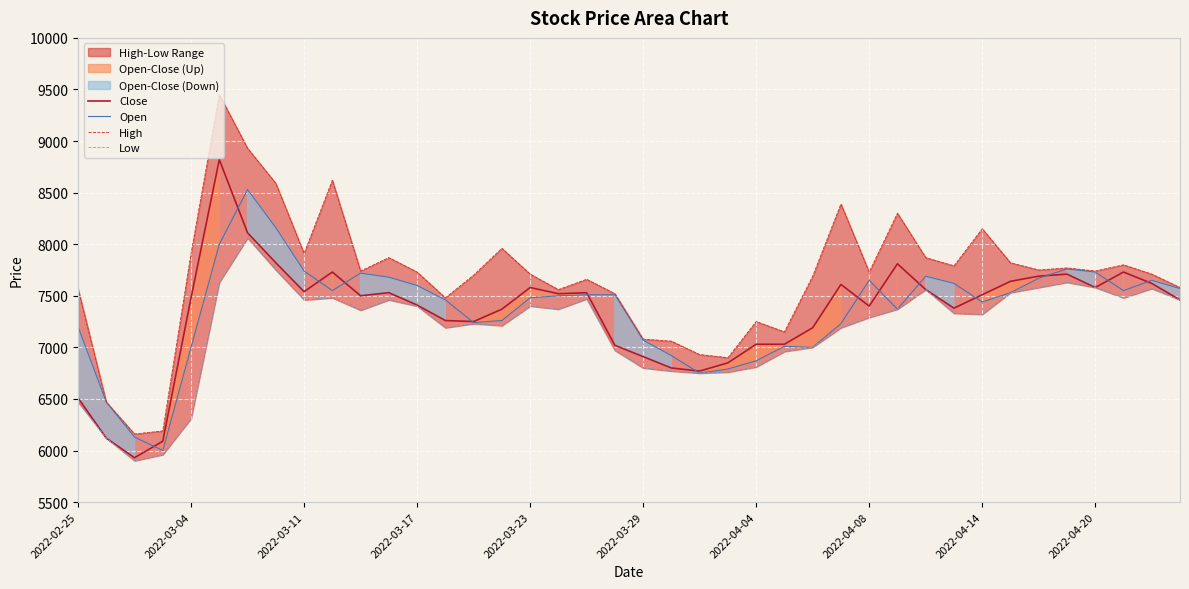

How many interior local valleys does the High series have?

11